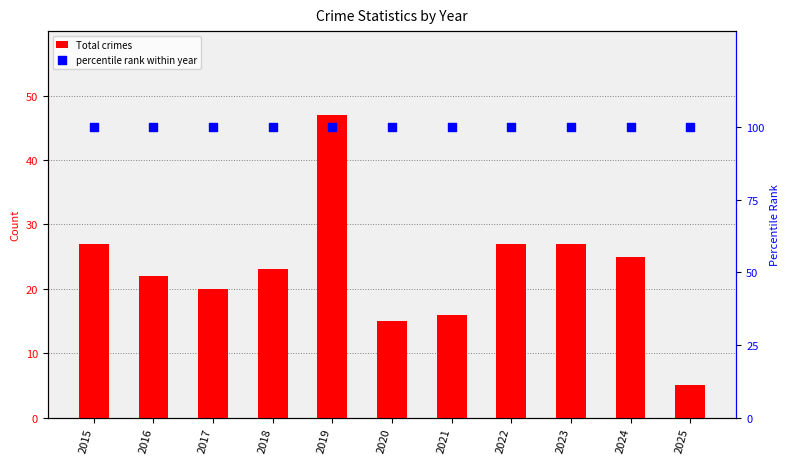

At which category is the sum across all series the highest?

2019